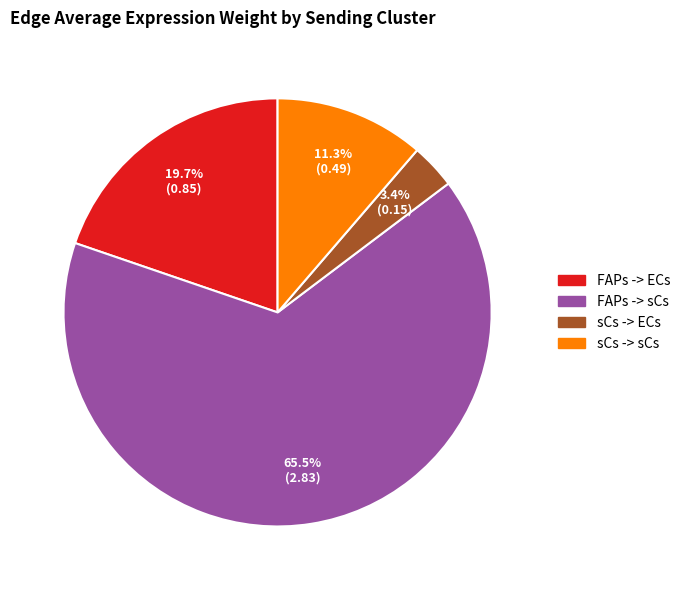

Does FAPs -> sCs account for over 50% of the chart?

Yes